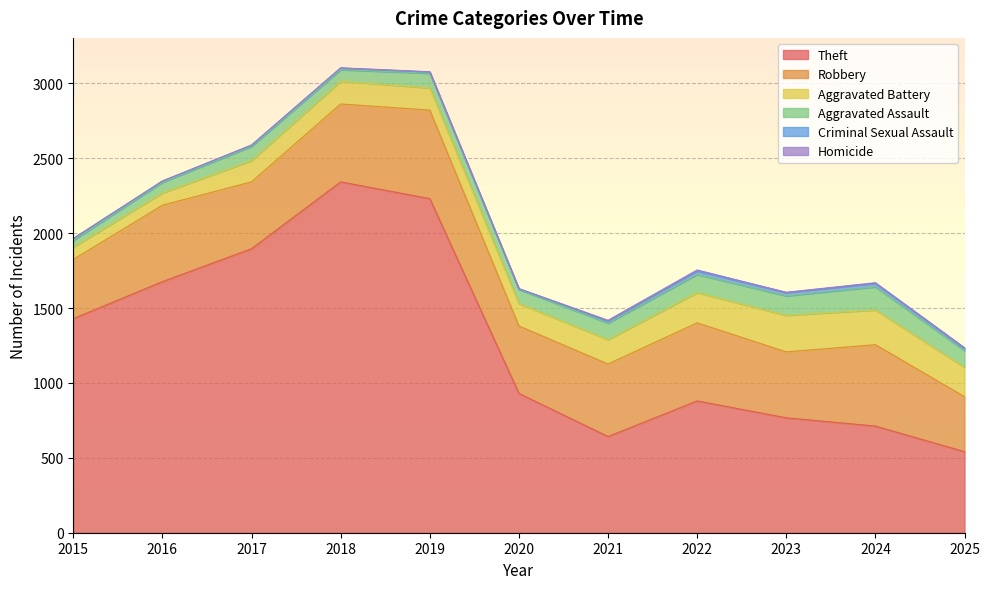

At which category does Theft reach its first local valley?

2021